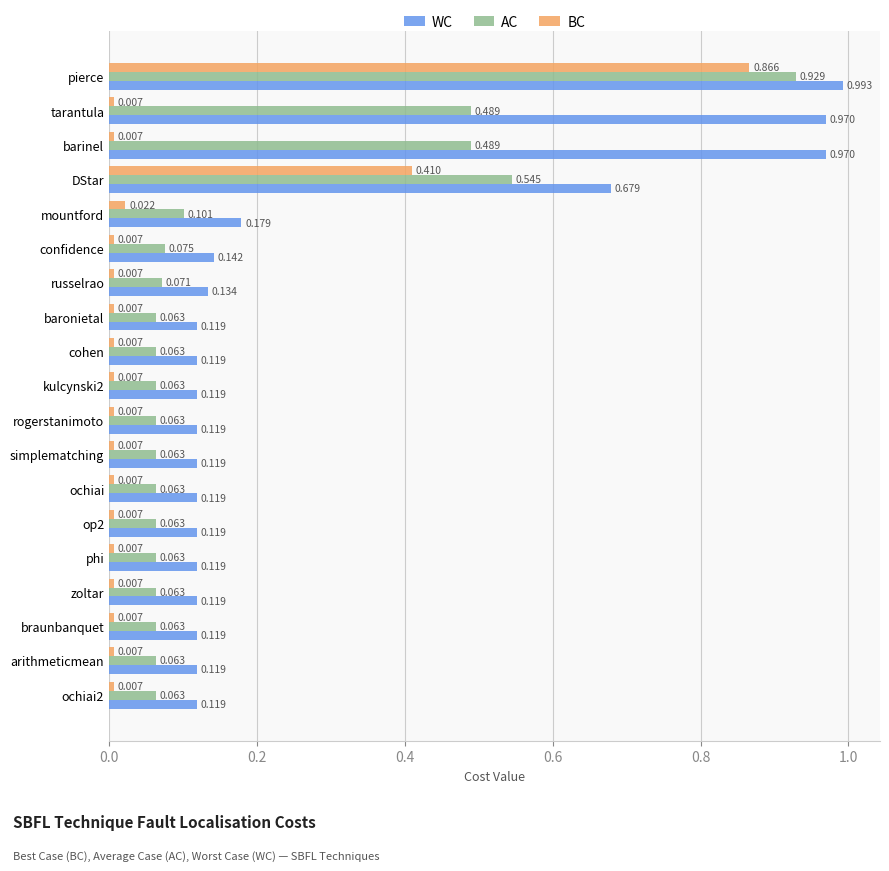

At rogerstanimoto, list the series in order from largest to smallest.

WC, AC, BC